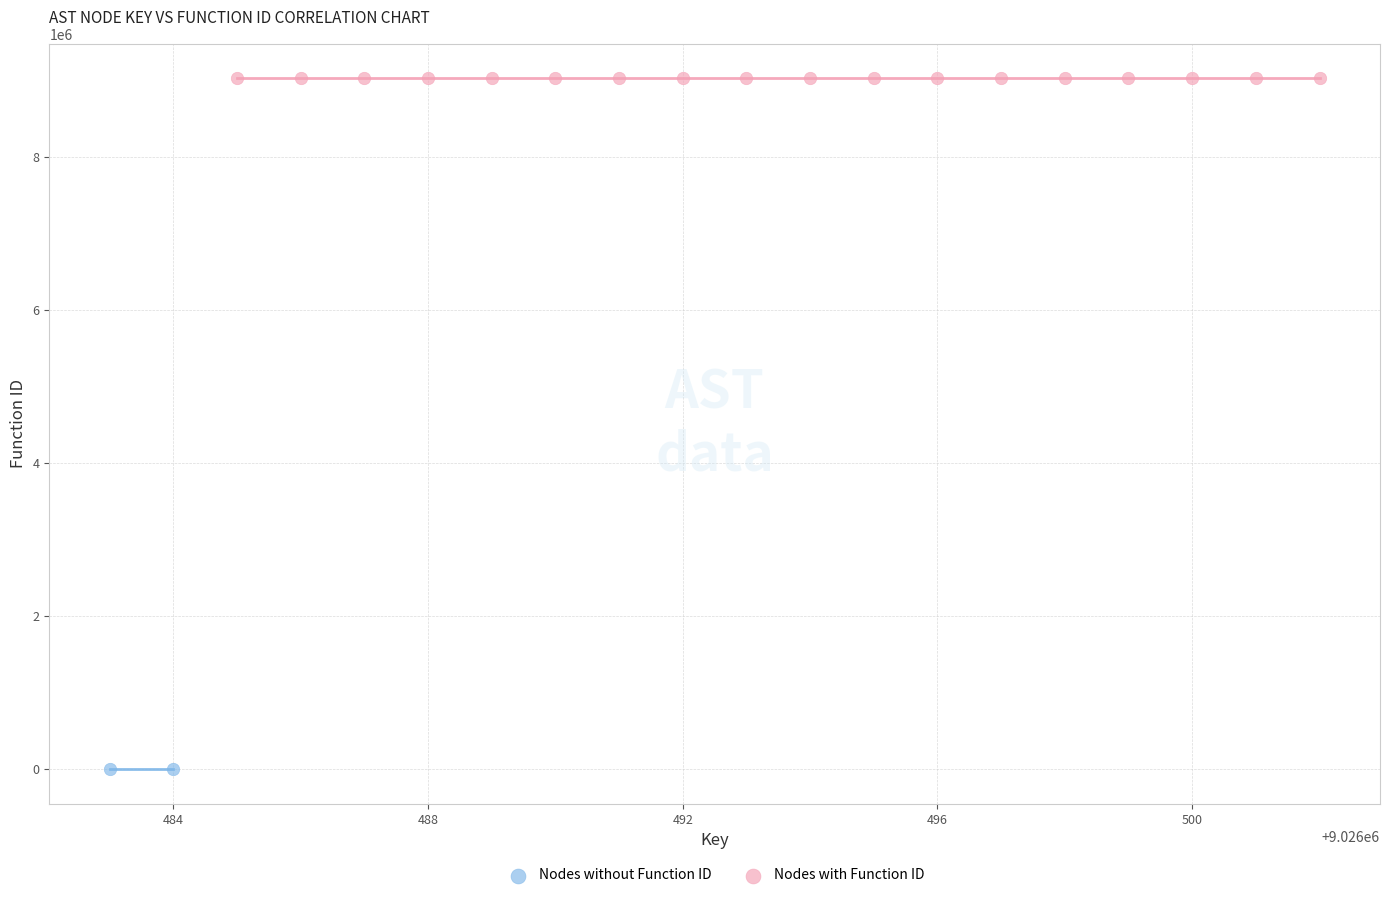

What are all the series names shown in the legend?

Nodes without Function ID, Nodes with Function ID